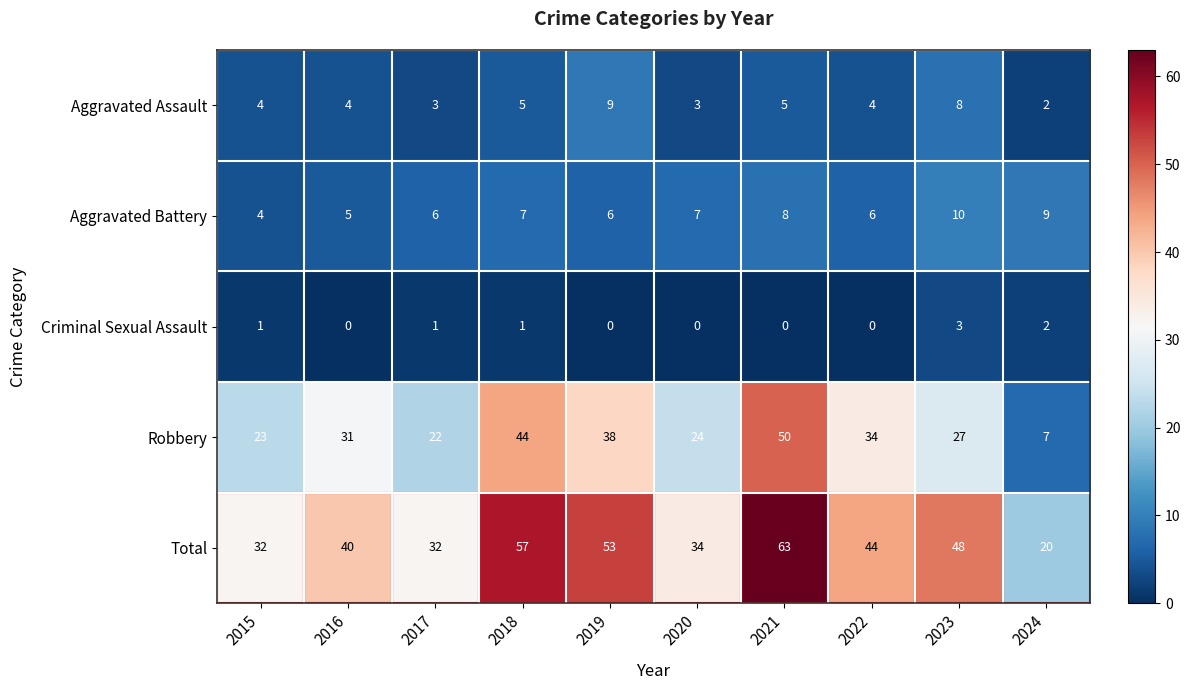

List the series in order of their peak value, lowest first.

Criminal Sexual Assault, Aggravated Assault, Aggravated Battery, Robbery, Total